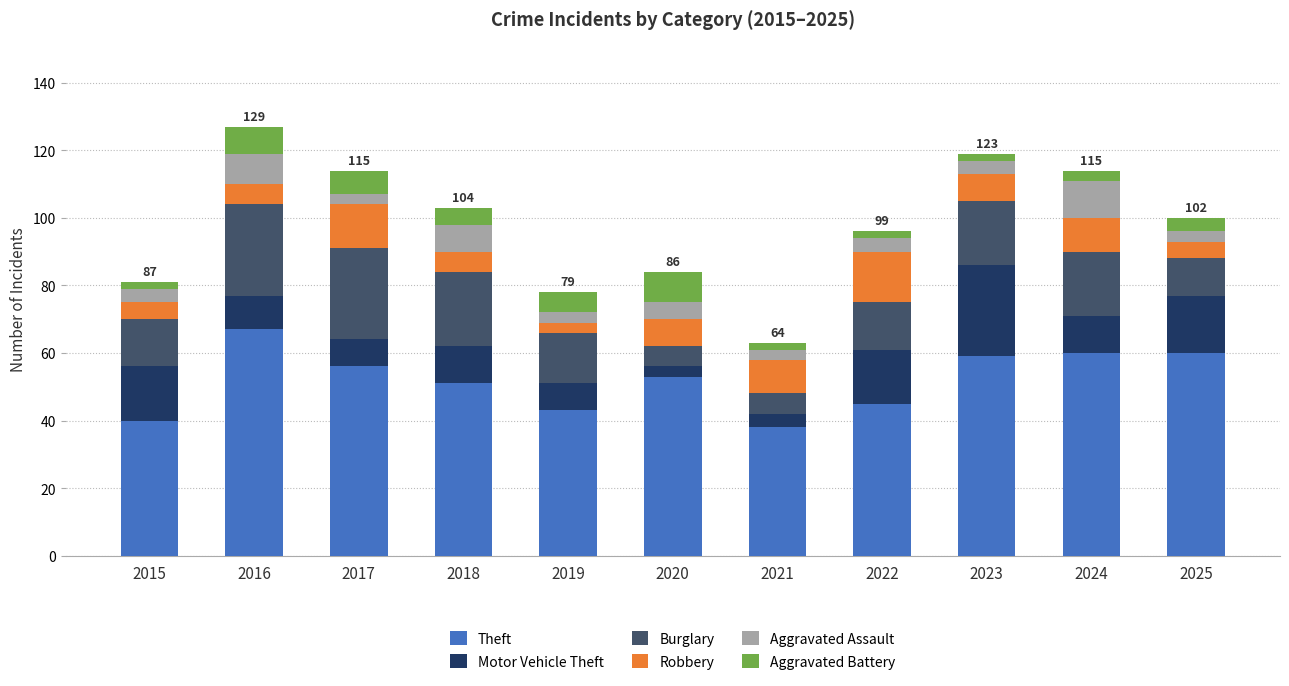

What are all the series names shown in the legend?

Theft, Motor Vehicle Theft, Burglary, Robbery, Aggravated Assault, Aggravated Battery